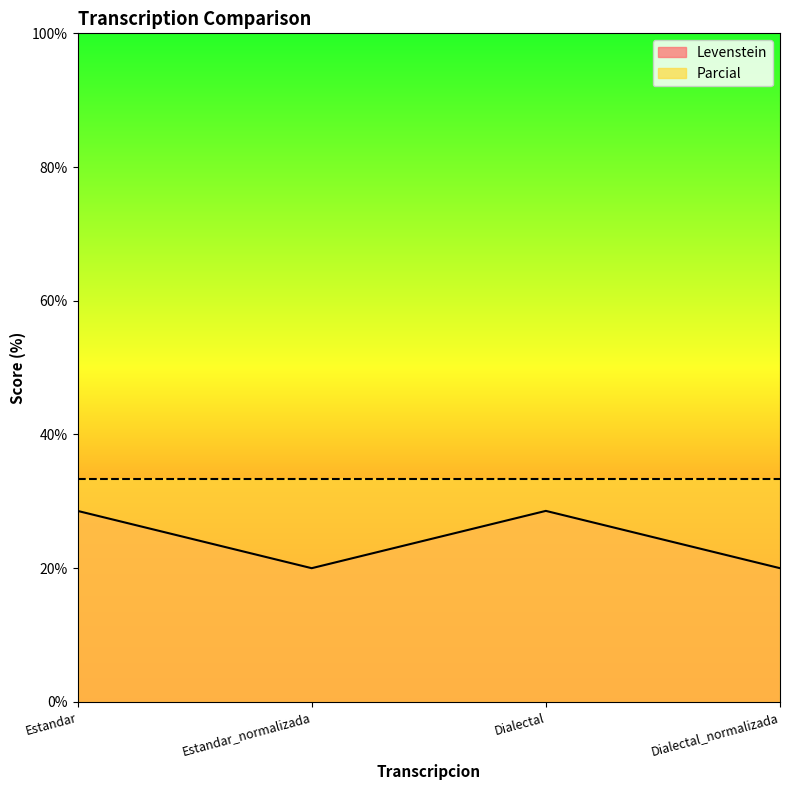

What is the sum of all values?

97.1